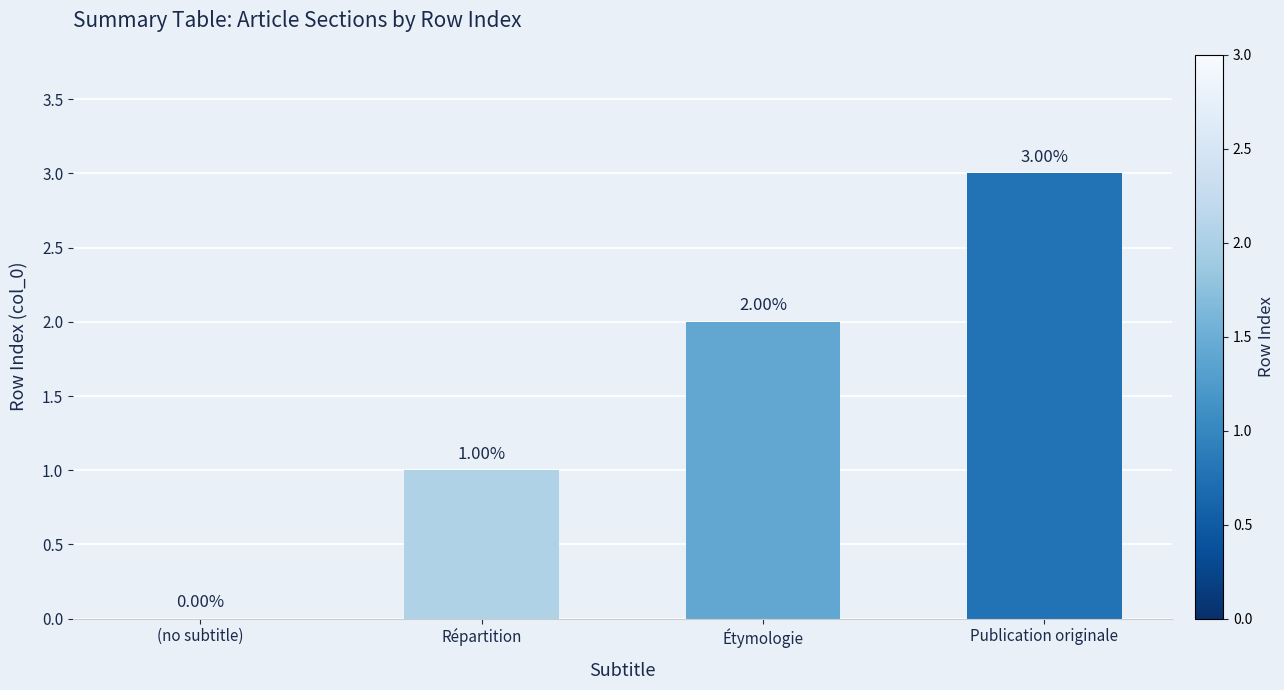

True or false: the data shows 1 at Répartition.

True